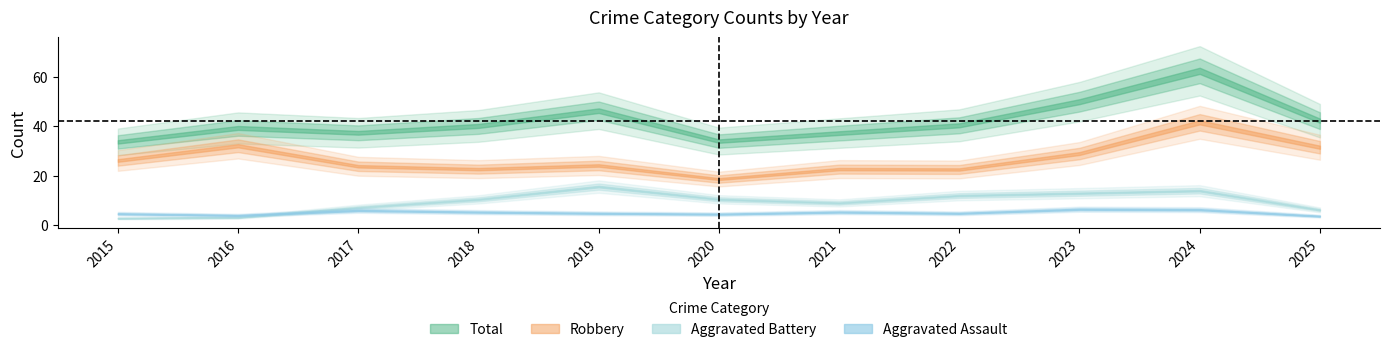

Which category has the highest value across all series?

2024